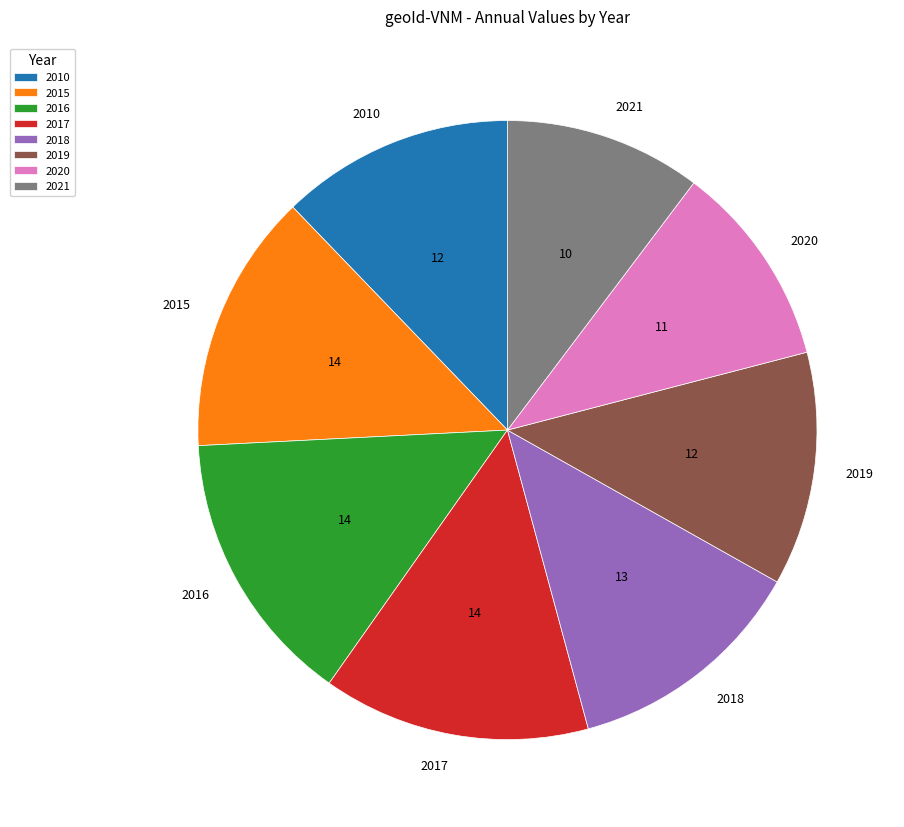

Is there any slice that represents more than half of the pie?

No